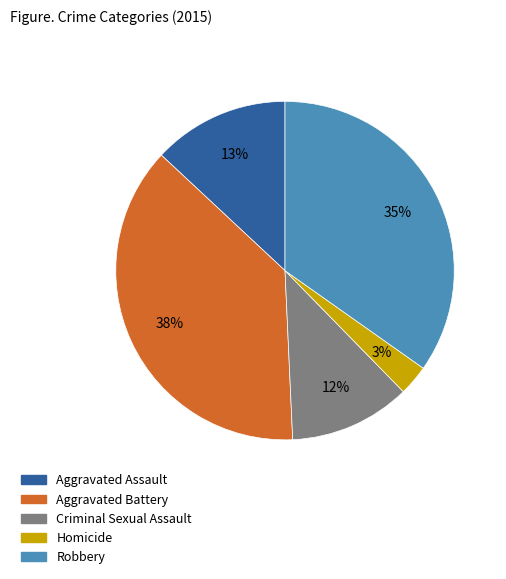

Is there a majority slice in this chart?

No